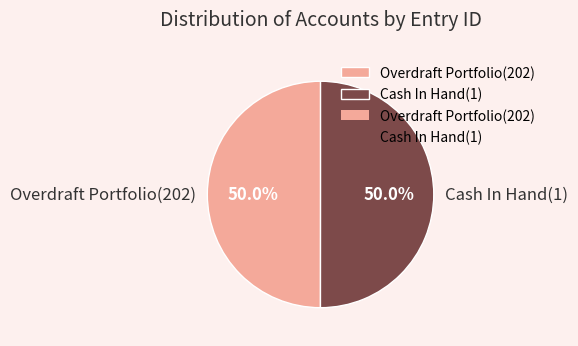

Combined, do Cash In Hand(1) and Overdraft Portfolio(202) account for over 50%?

Yes